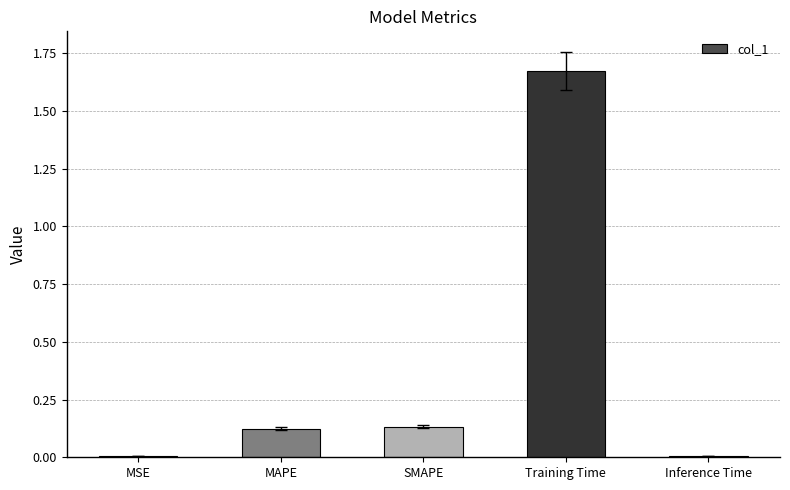

What is the label of the 2nd bar from the right?

Training Time